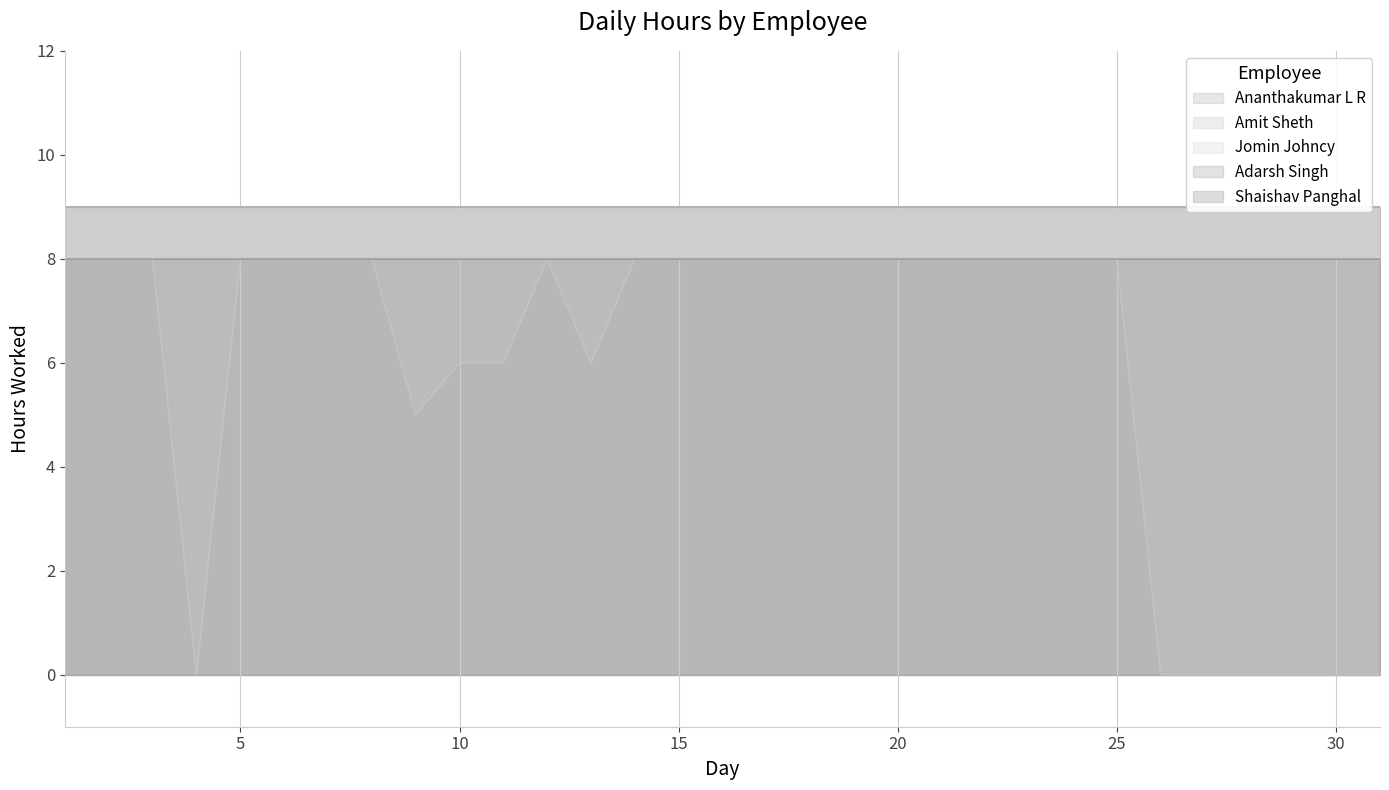

What is the lowest value of the Shaishav Panghal series?

8